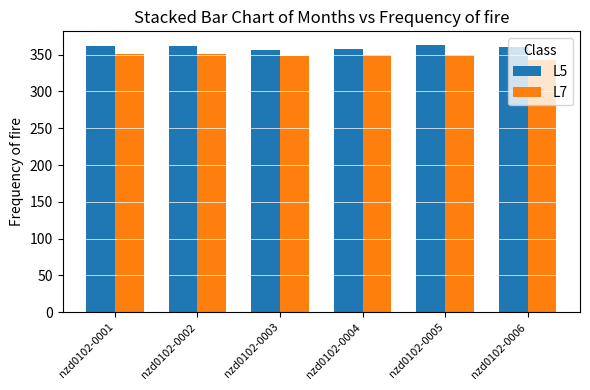

True or false: L7 has a value of 513.6 at nzd0102-0006.

False